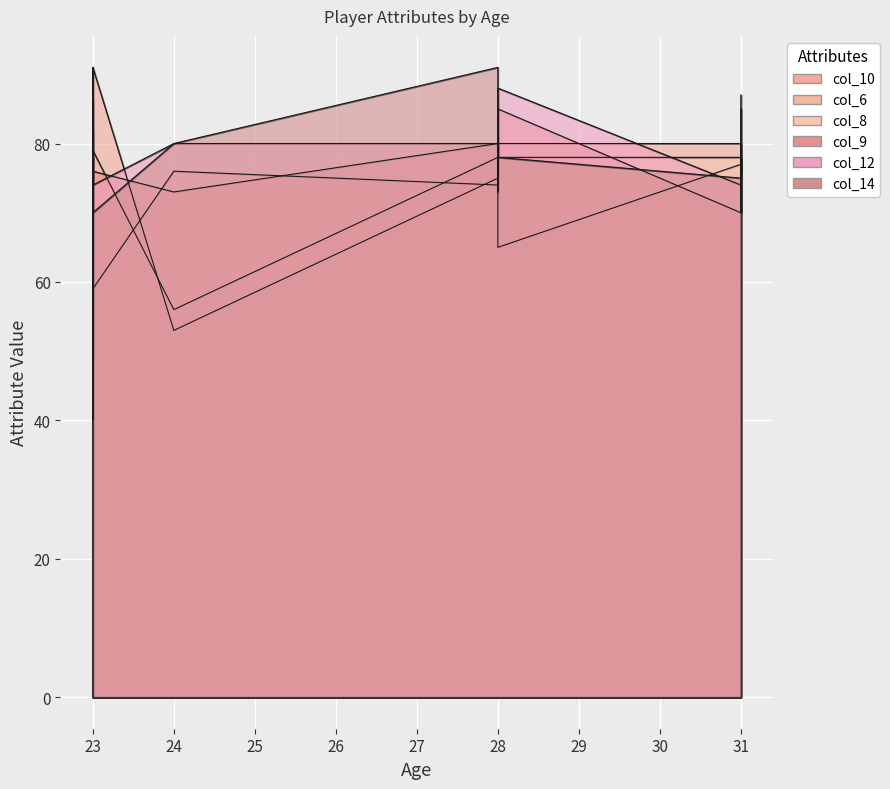

What is the label of the 8th point from the right?

23